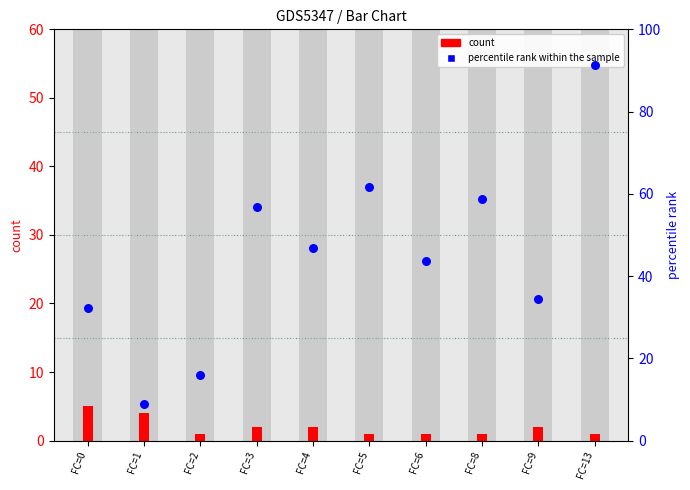

Which series reaches the minimum Y coordinate?

count